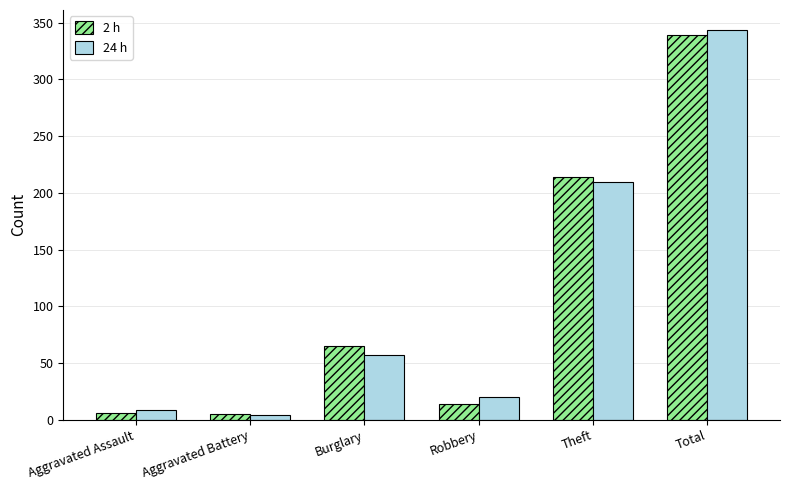

What is the minimum value shown in the chart?

4